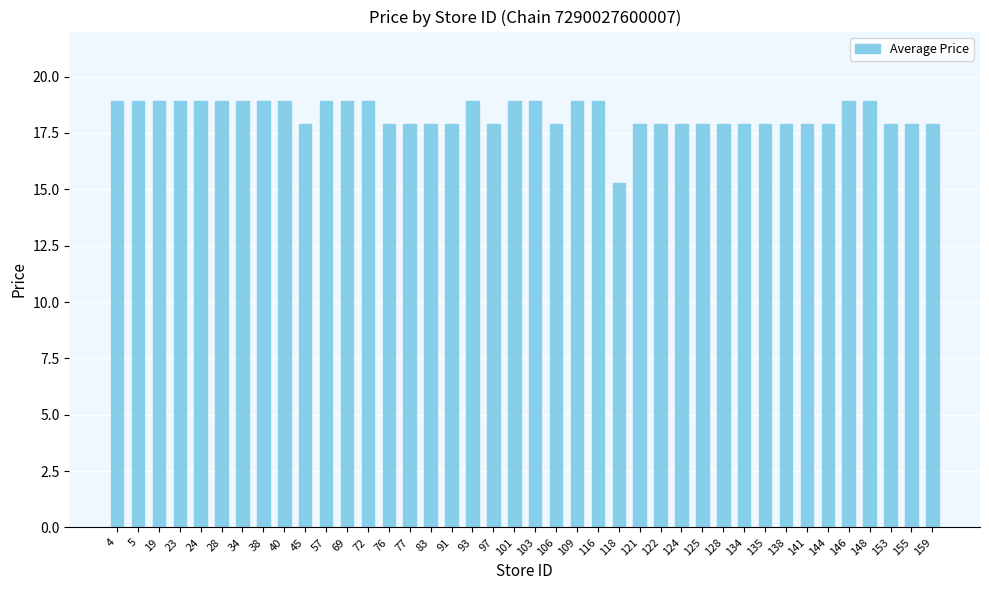

Reading left to right, what are all the values shown in this chart?

18.9	18.9	18.9	18.9	18.9	18.9	18.9	18.9	18.9	17.9	18.9	18.9	18.9	17.9	17.9	17.9	17.9	18.9	17.9	18.9	18.9	17.9	18.9	18.9	15.3	17.9	17.9	17.9	17.9	17.9	17.9	17.9	17.9	17.9	17.9	18.9	18.9	17.9	17.9	17.9